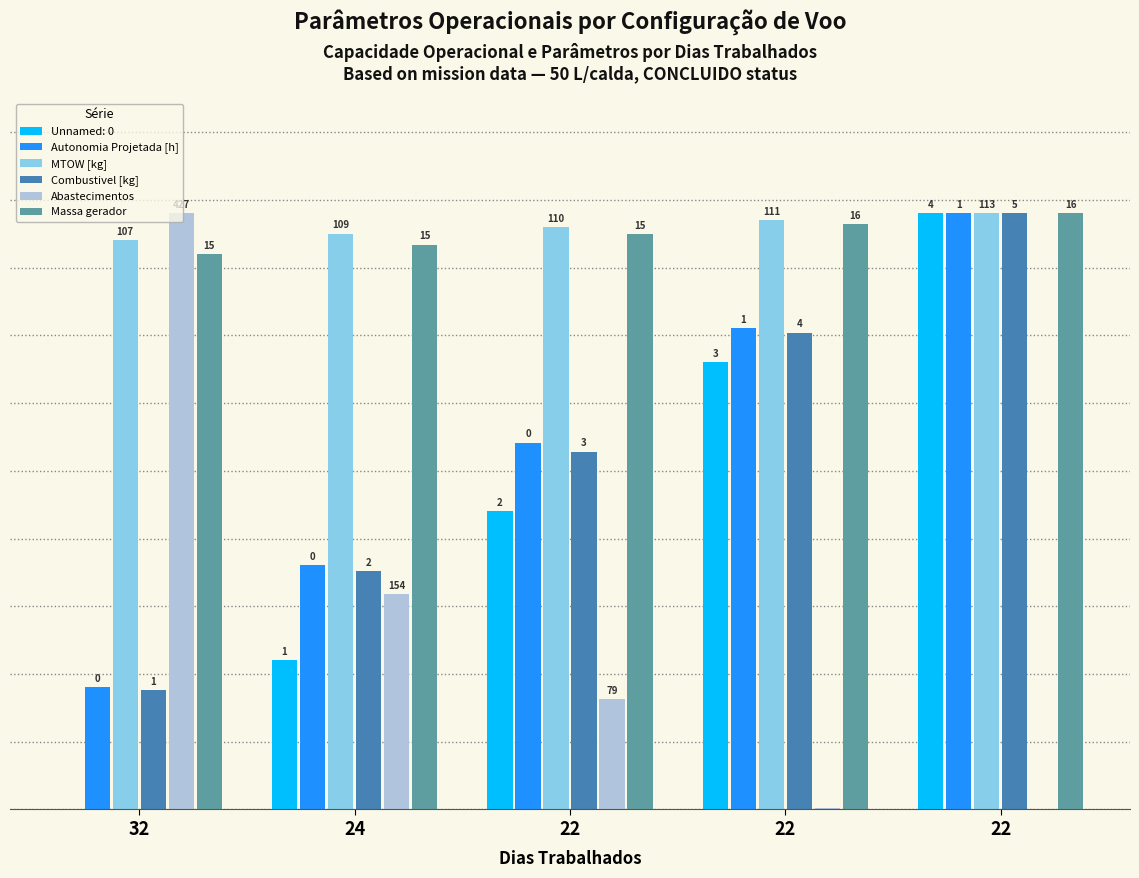

What are all the series names shown in the legend?

Unnamed: 0, Autonomia Projetada [h], MTOW [kg], Combustivel [kg], Abastecimentos, Massa gerador